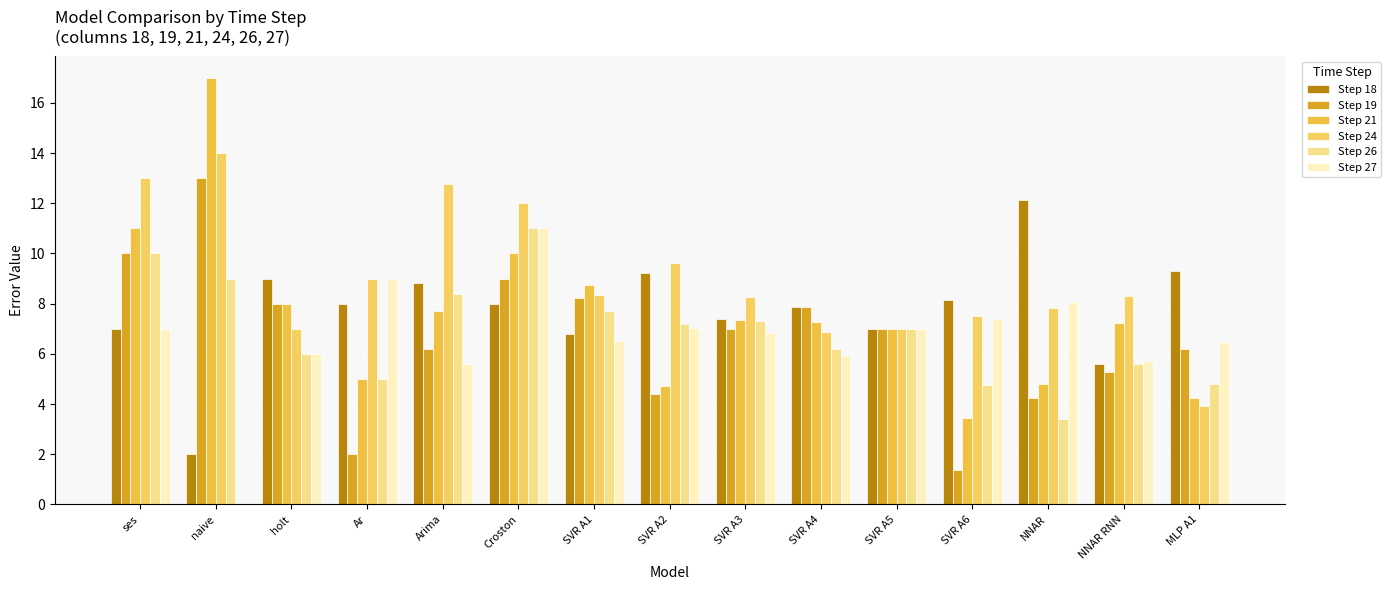

How many categories are shown in the chart?

15